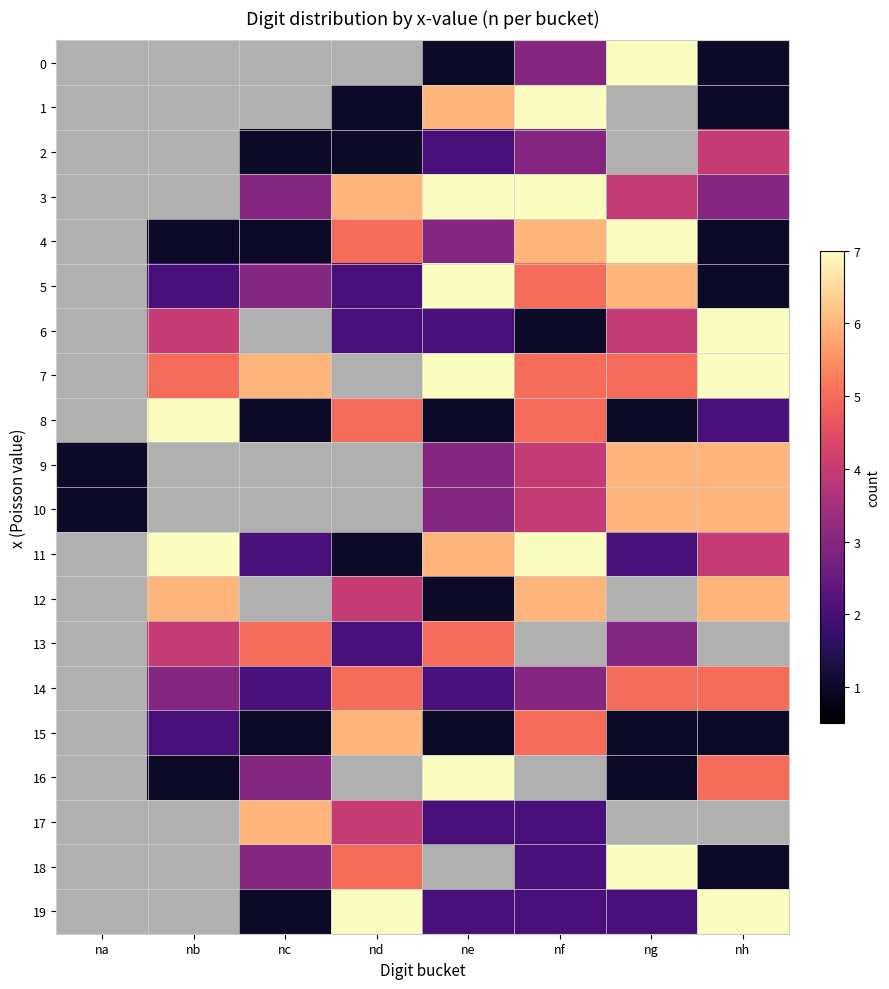

Which category has the lowest value across all series?

na